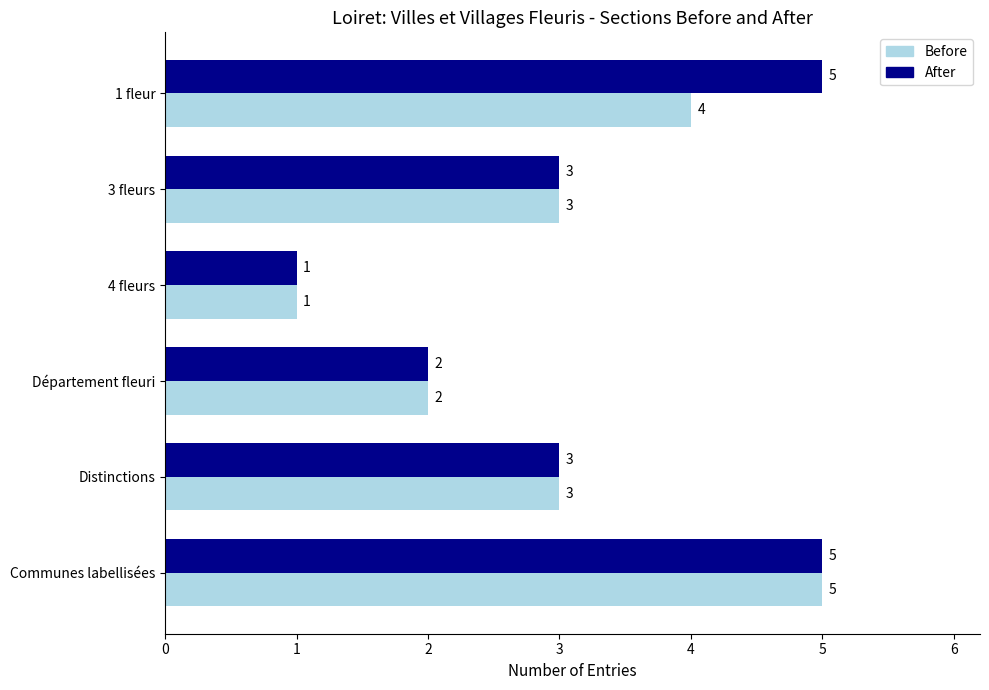

What is the maximum value shown in the chart?

5